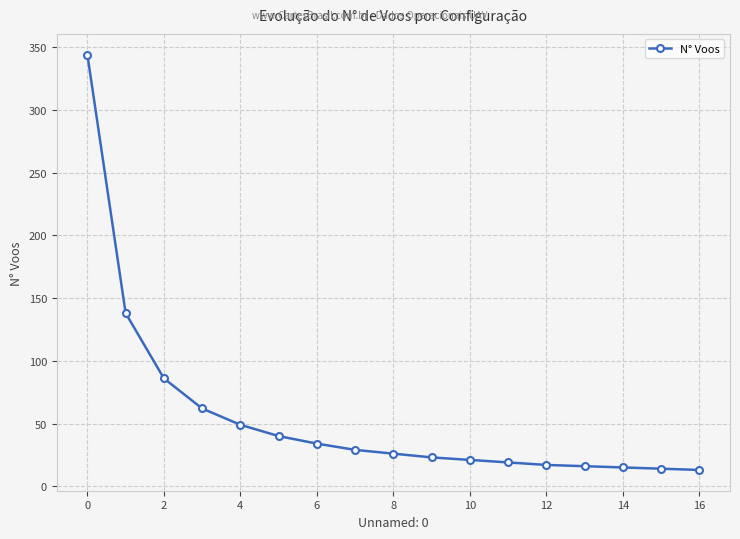

Count the number of data series in this chart.

1